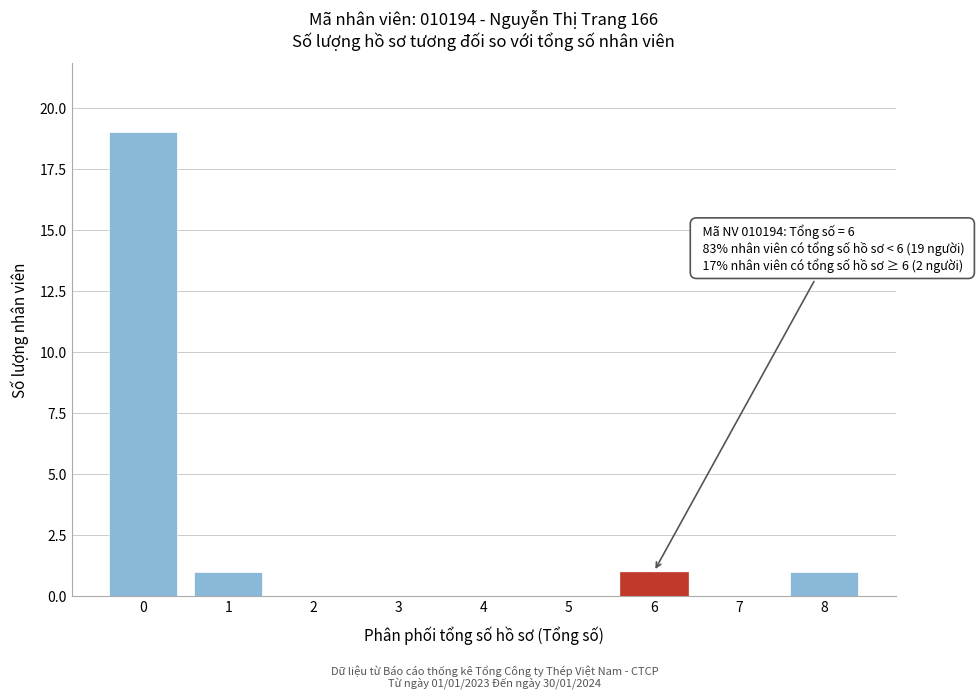

Reading right to left, transcribe all the data shown in this chart.

8=1	7=0	6=1	5=0	4=0	3=0	2=0	1=1	0=19